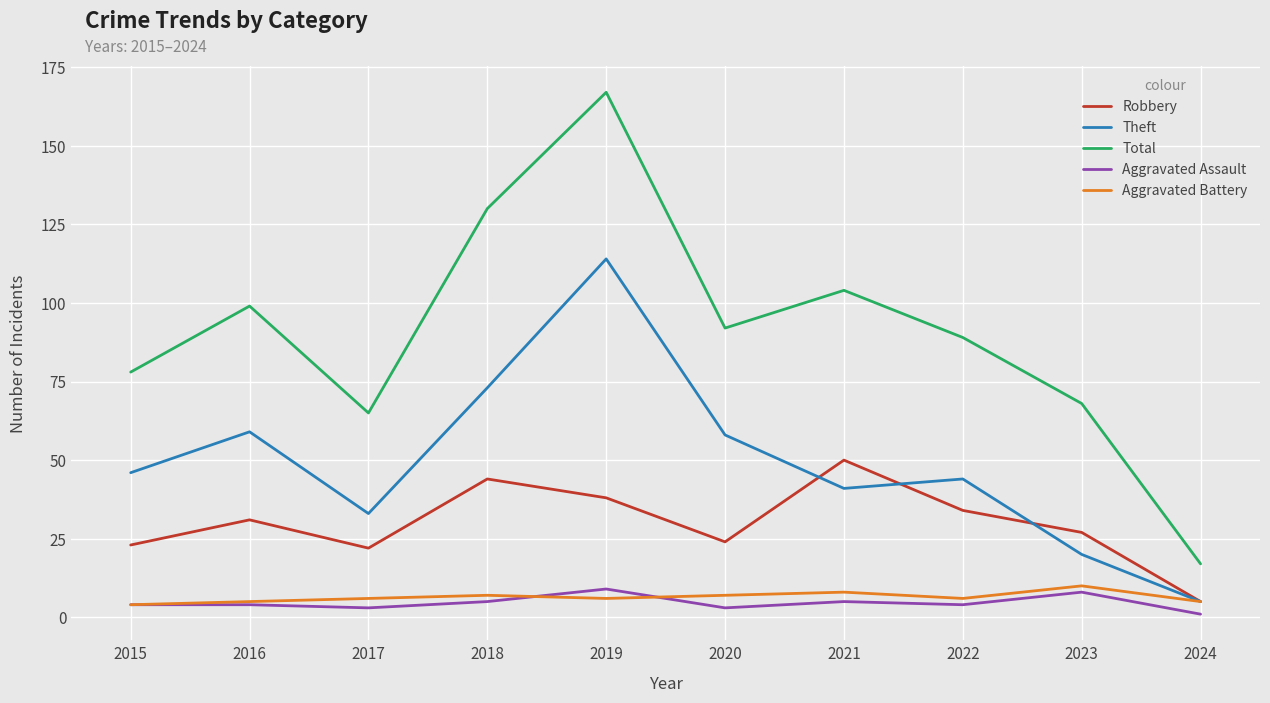

What is the approximate value of Aggravated Assault at 2022?

4